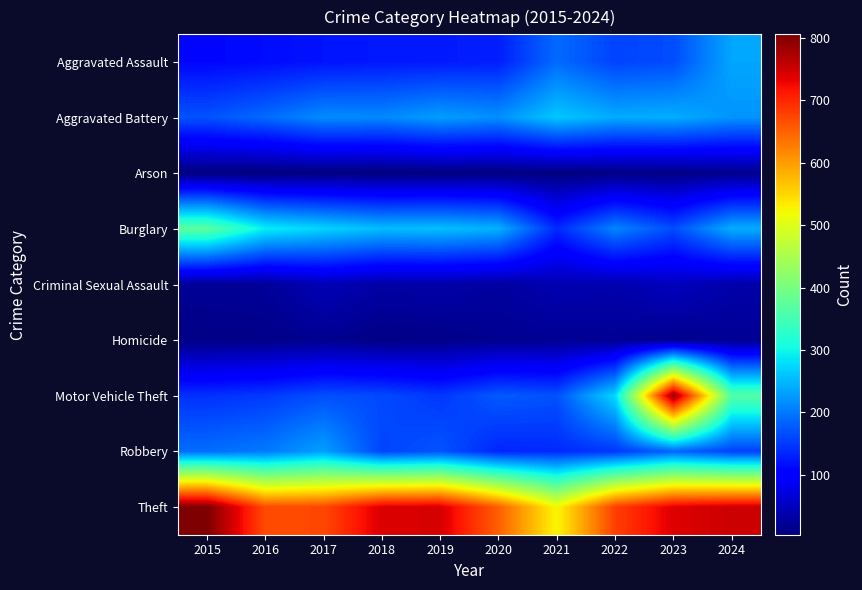

Rank the series at 2021 from highest to lowest value.

Theft, Aggravated Battery, Aggravated Assault, Motor Vehicle Theft, Burglary, Robbery, Criminal Sexual Assault, Homicide, Arson